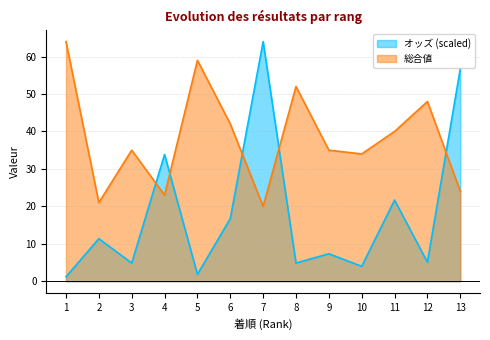

Which category has the highest value in the オッズ series?

7